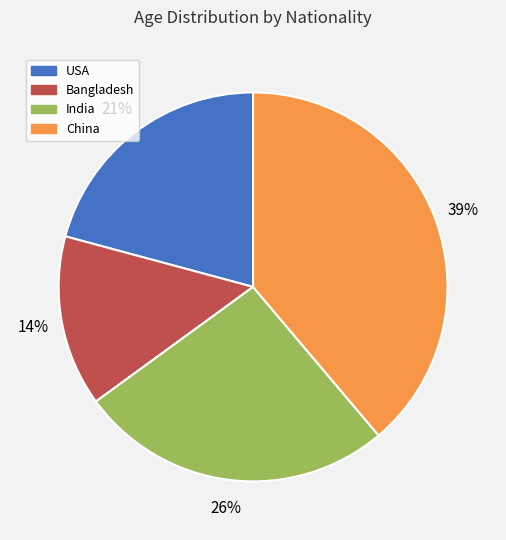

Is it true that Bangladesh is 14% of the pie?

True